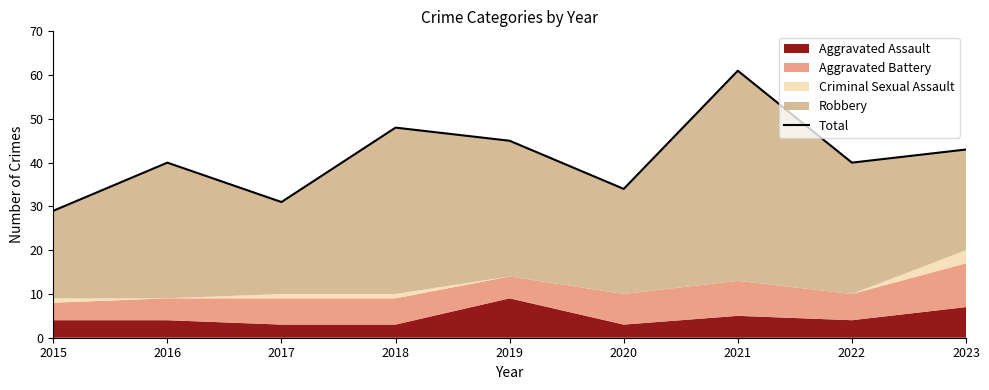

At which category does the chart reach its peak across all series?

2021